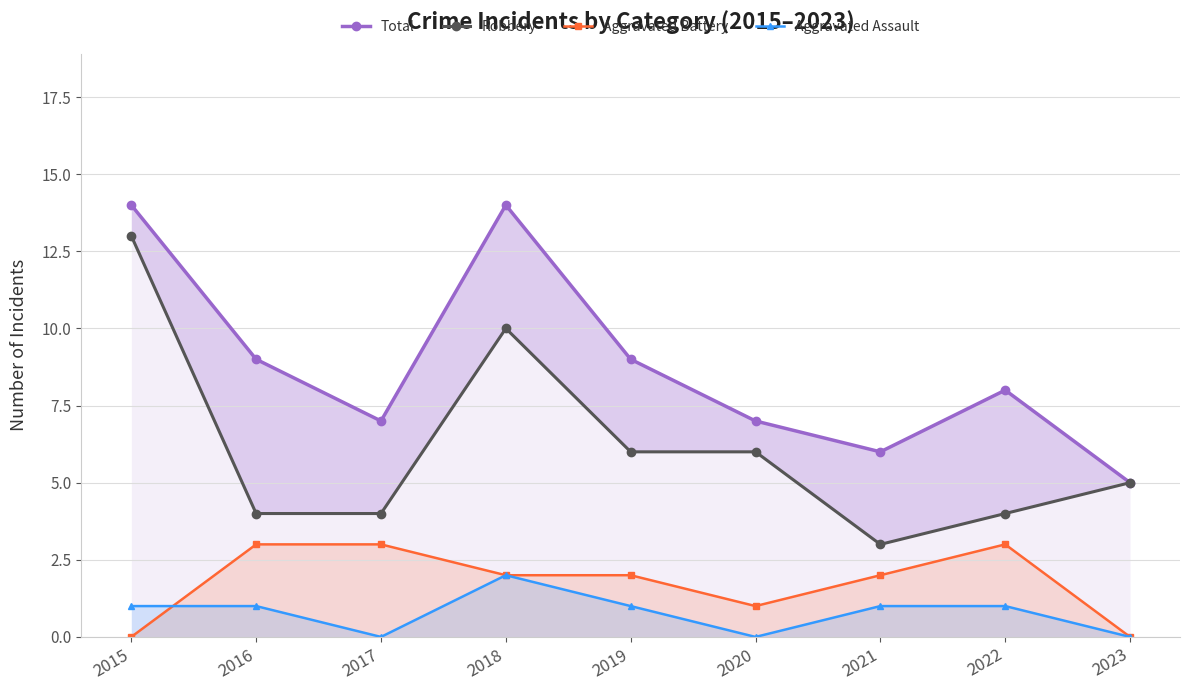

True or false: Robbery and Aggravated Battery cross at least once.

False